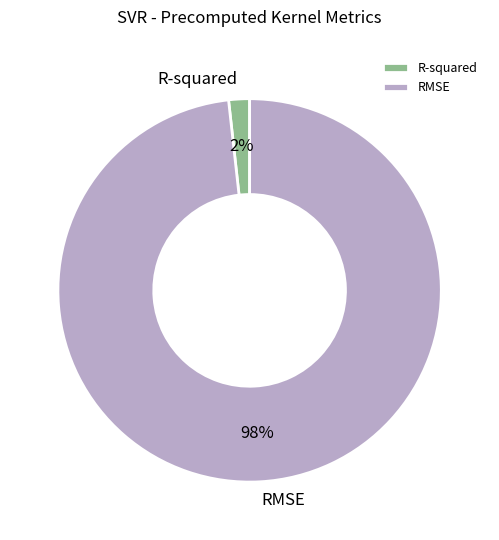

To the nearest percent, what portion does R-squared represent?

2%